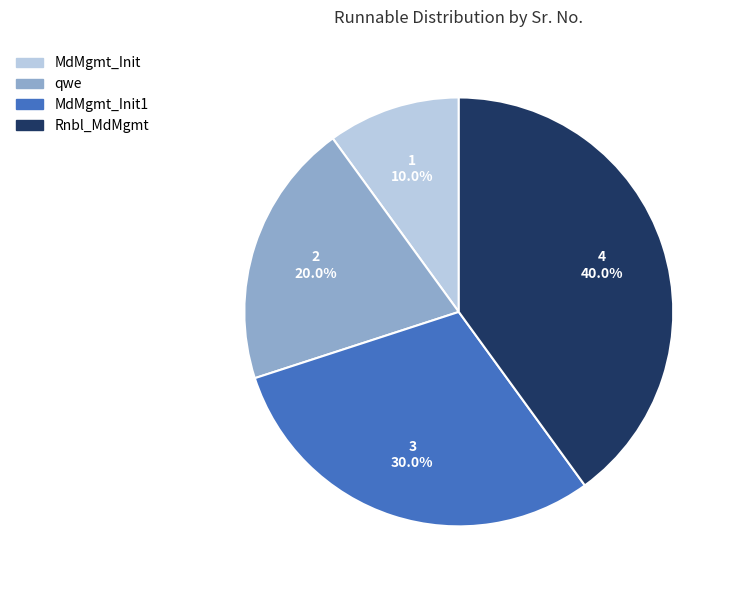

Is there a majority slice in this chart?

No